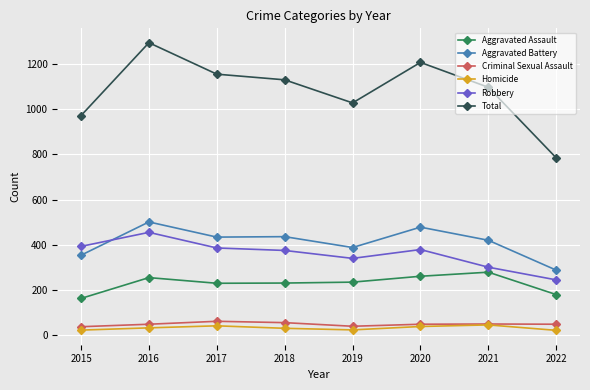

How many data points does each series have?

8